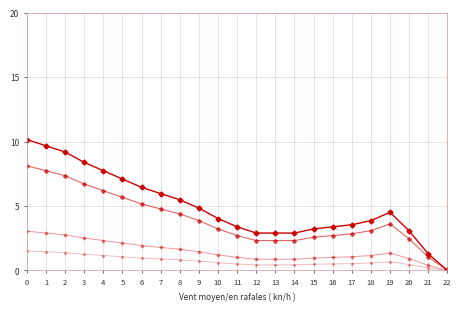

The value of col_1_d at 3 is 1.3. True or false?

True